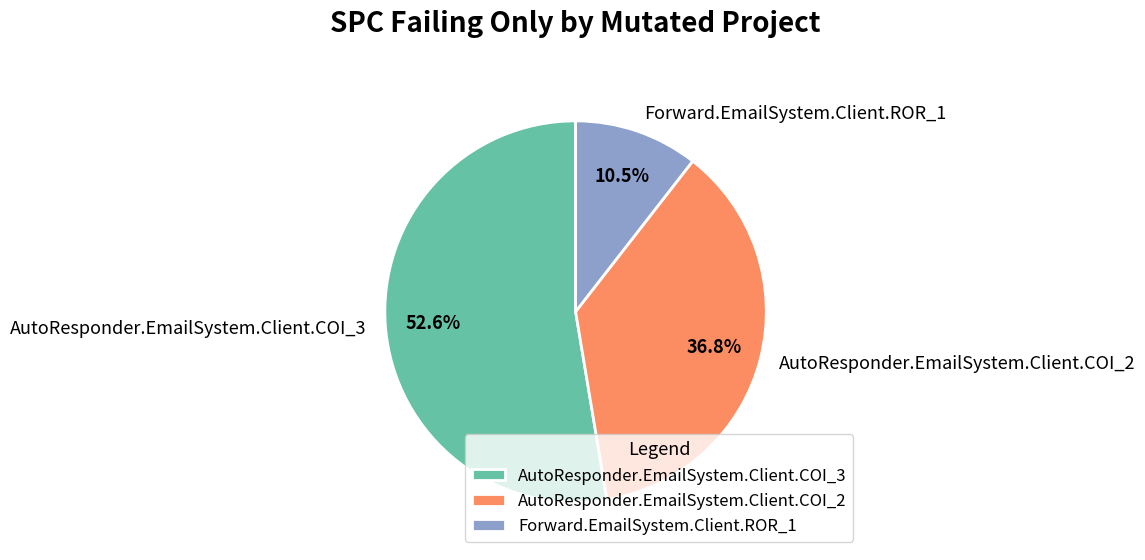

How many slices are in this pie chart?

3